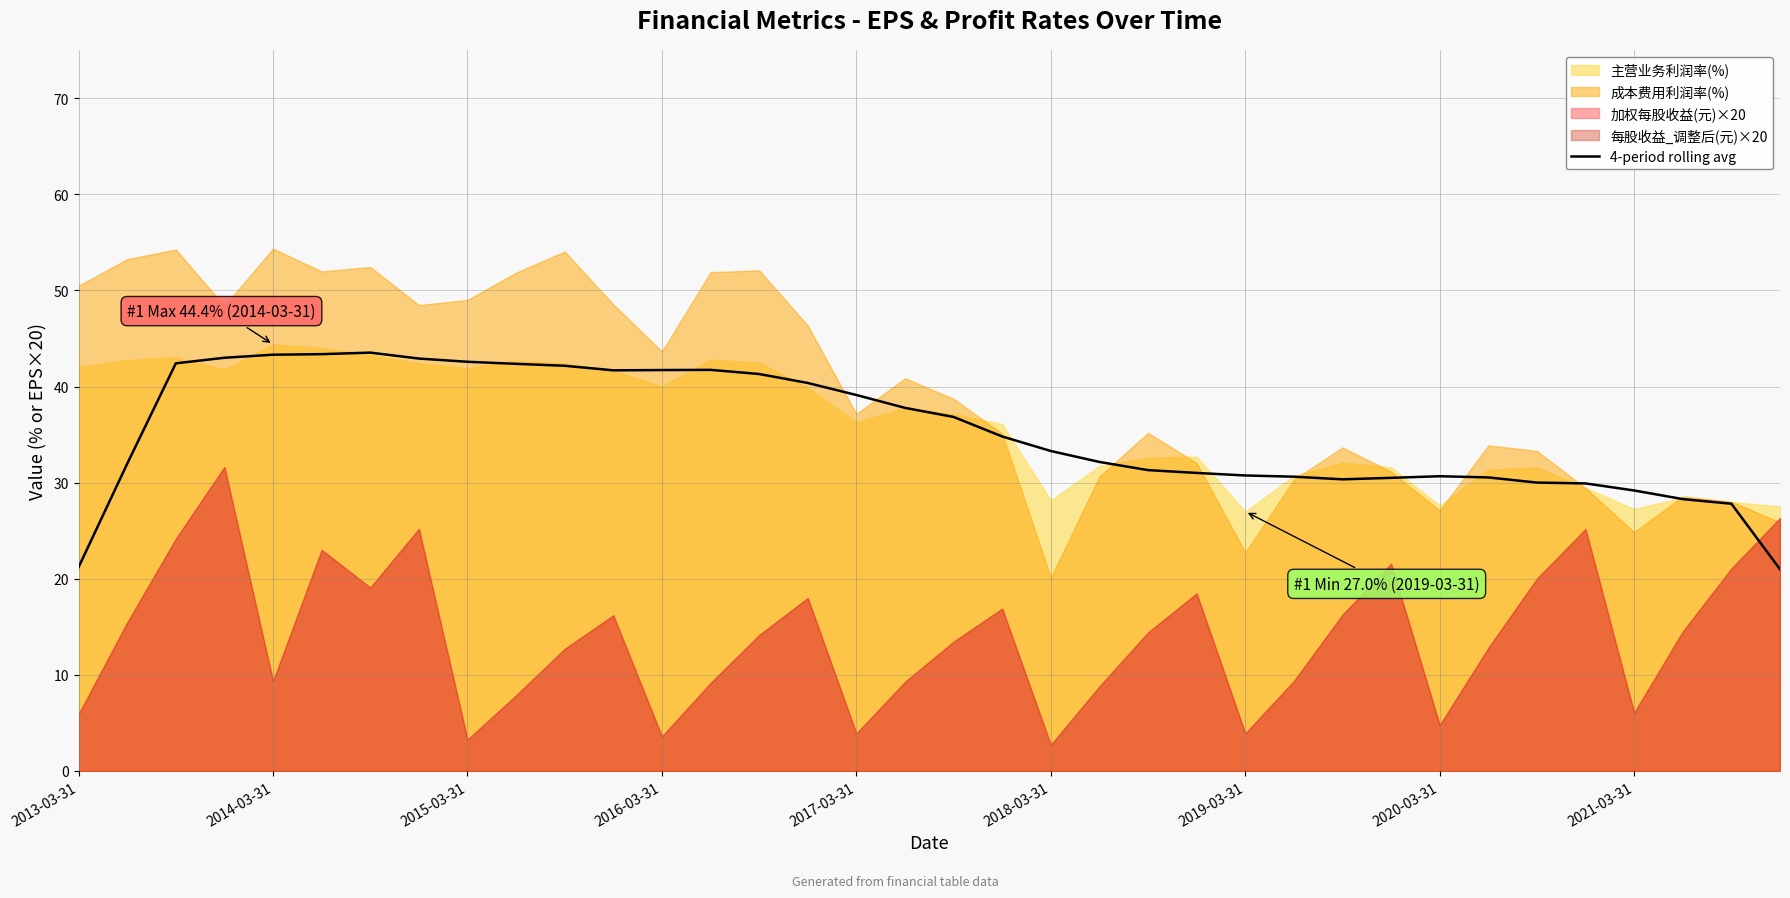

What is the minimum value for 4-period rolling avg?

21.0